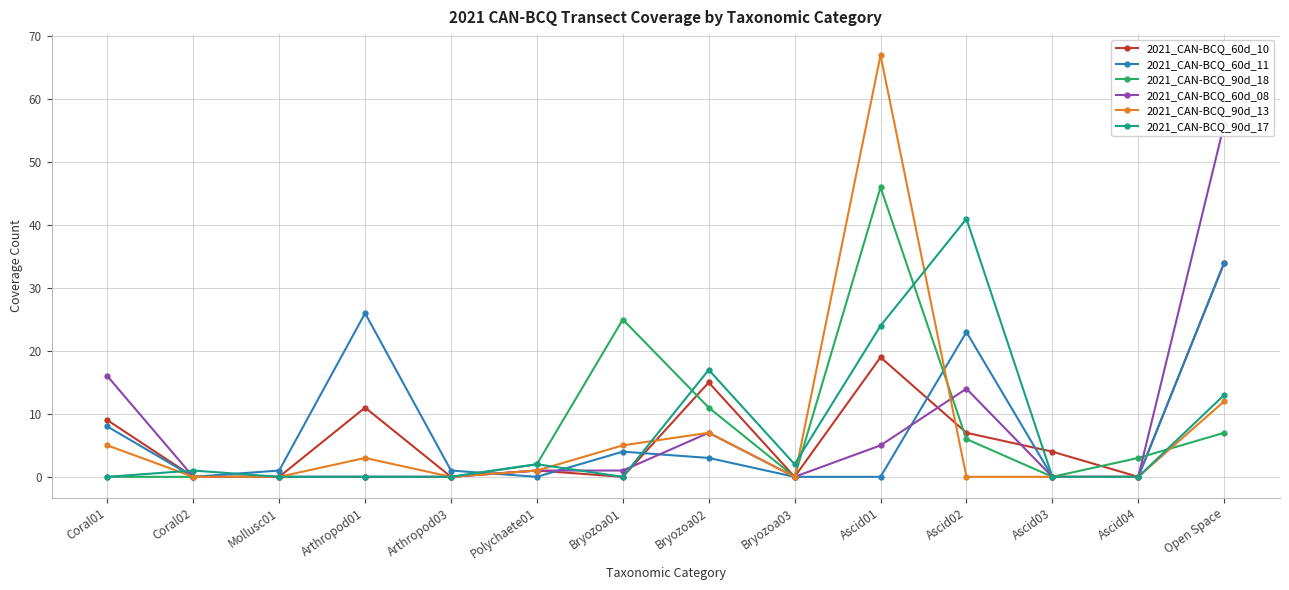

Does the chart have visible grid lines?

Yes